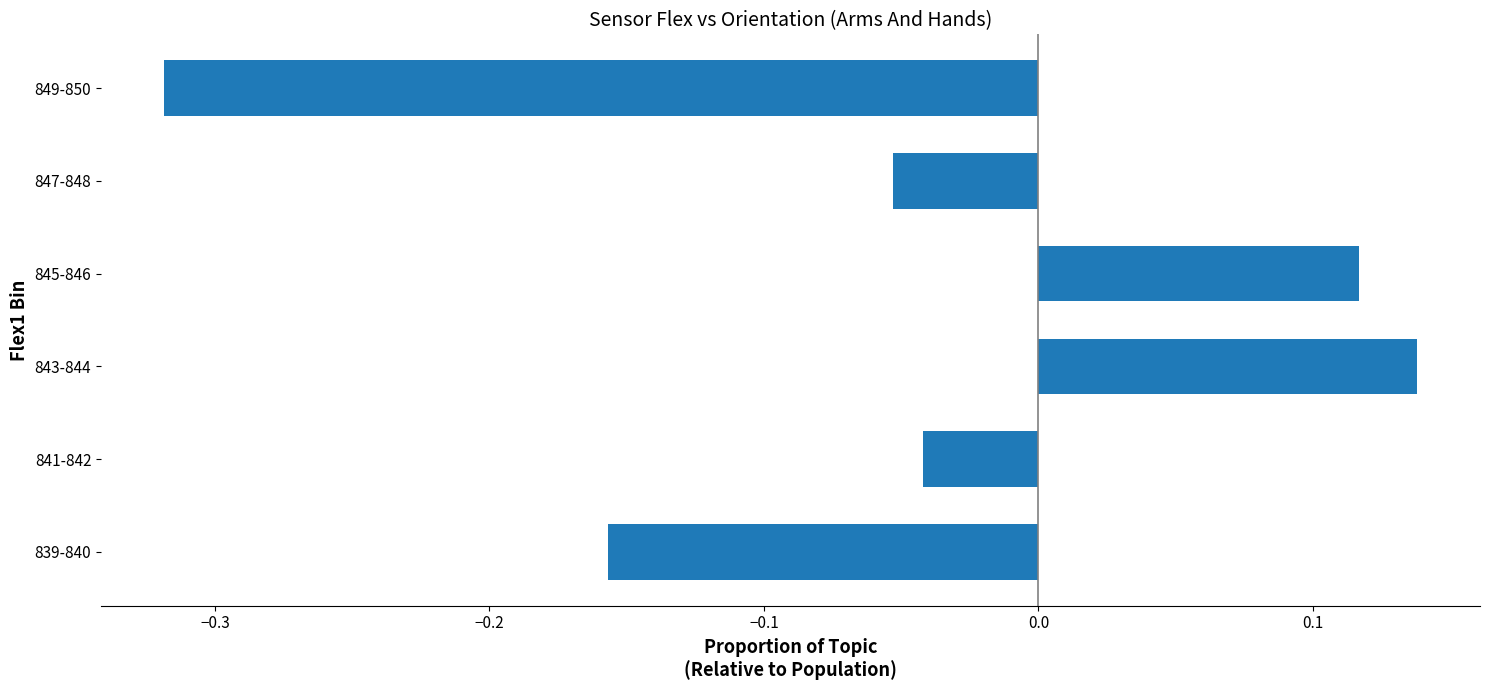

Is it true that the value at 847-848 is -0.0?

False